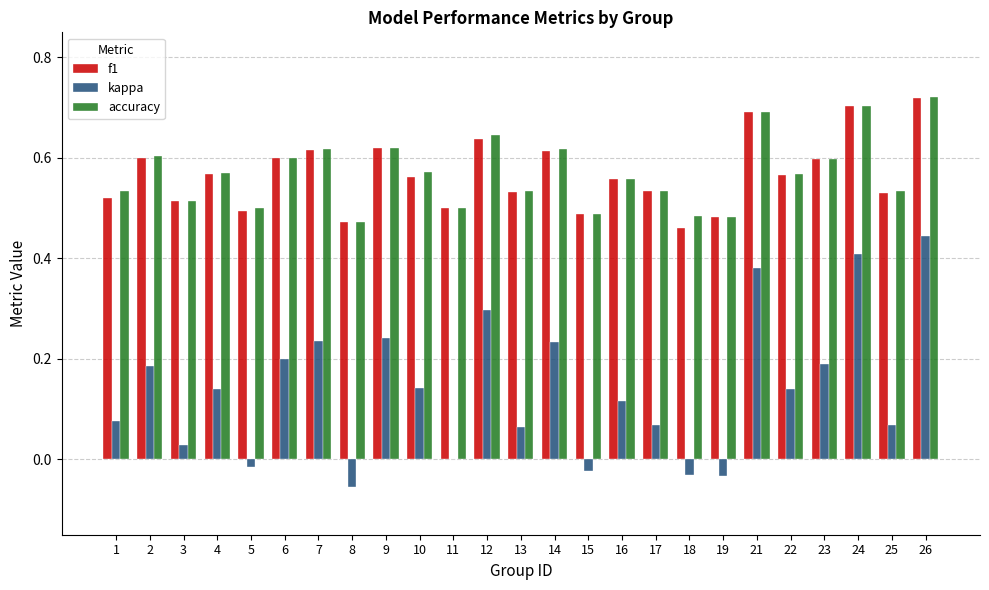

Are the bars grouped side by side (vs. stacked)?

Yes